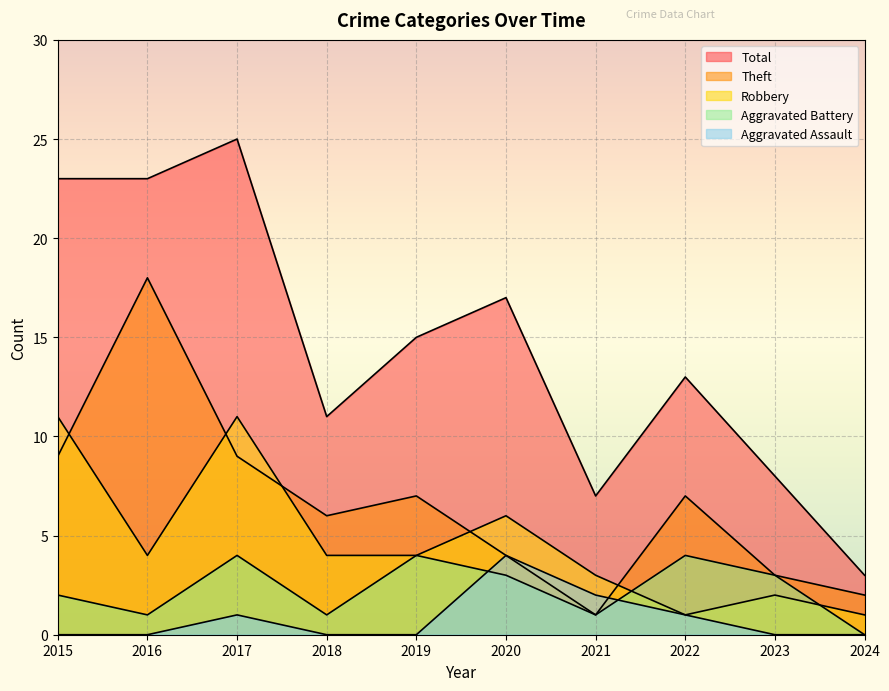

The value of Robbery at 2015 is 20. True or false?

False